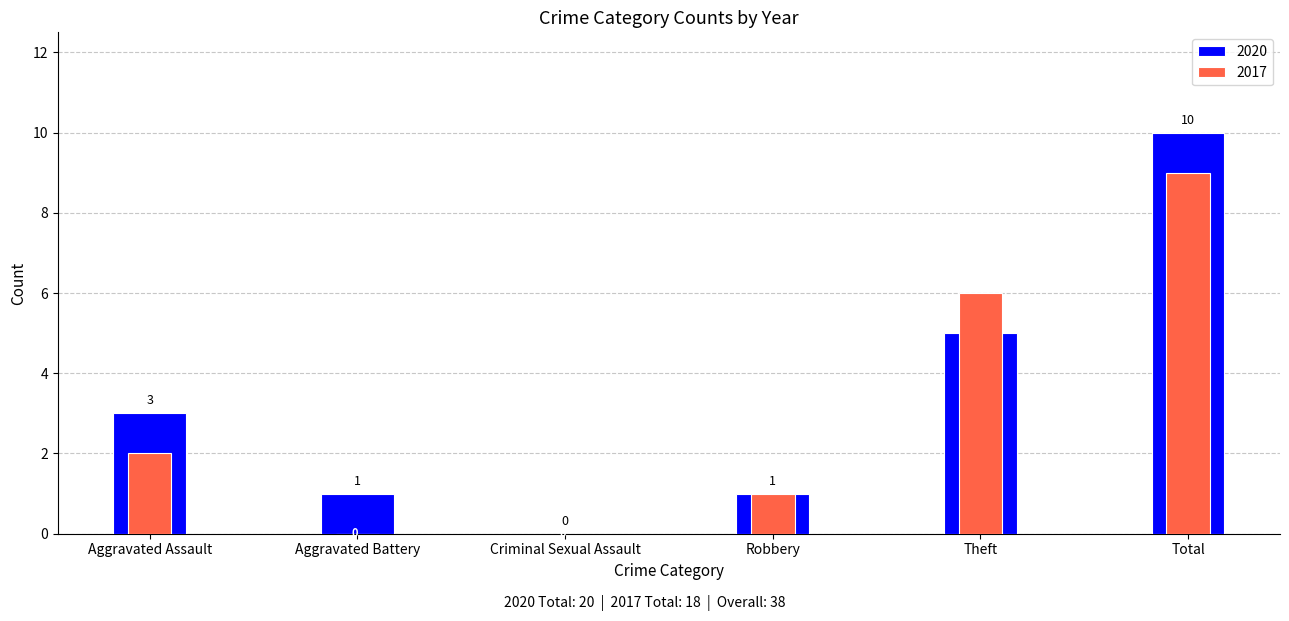

How many values in the 2017 series exceed 2?

2